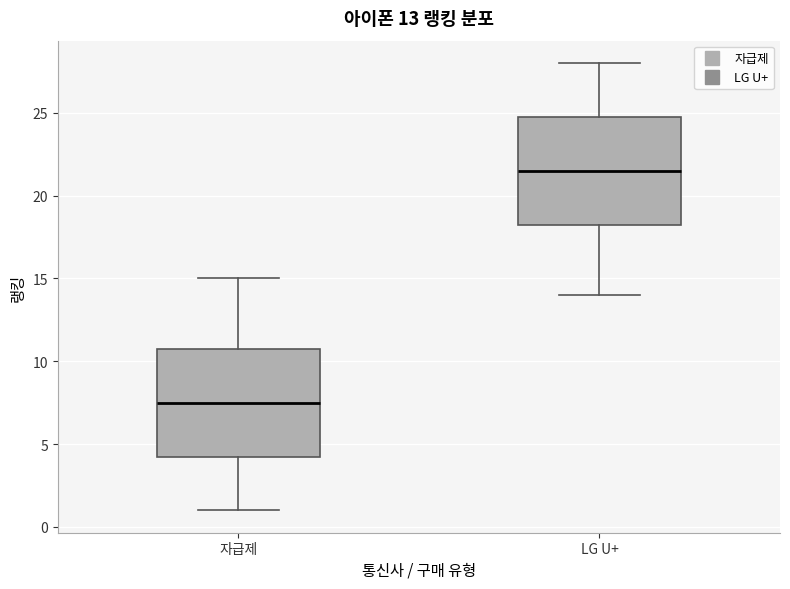

Which box's median line is the highest?

LG U+